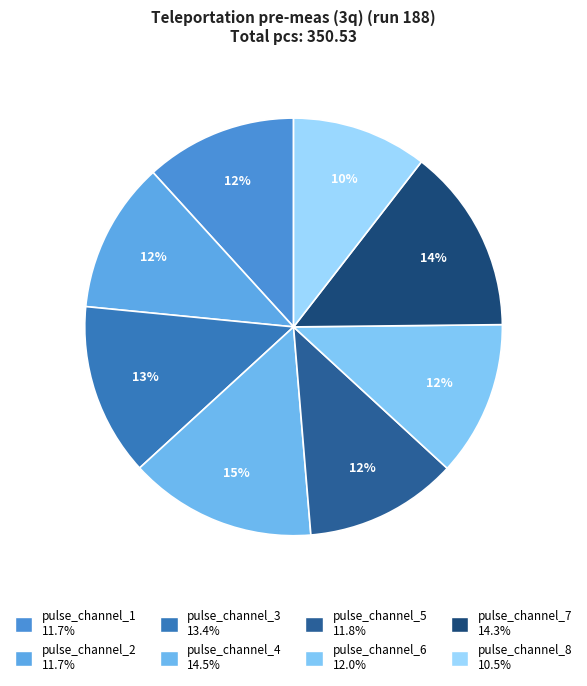

Is pulse_channel_2 the majority of the pie?

No